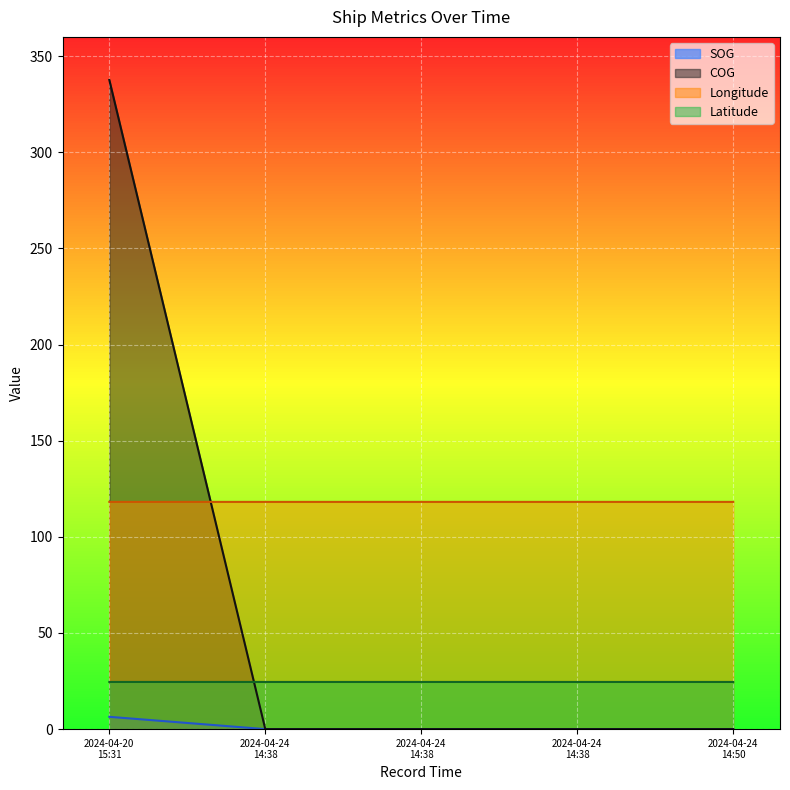

Which series has the widest spread of values?

COG